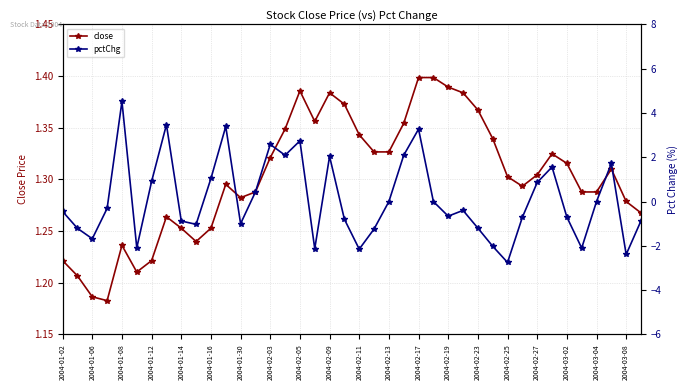

Does the chart have visible grid lines?

Yes